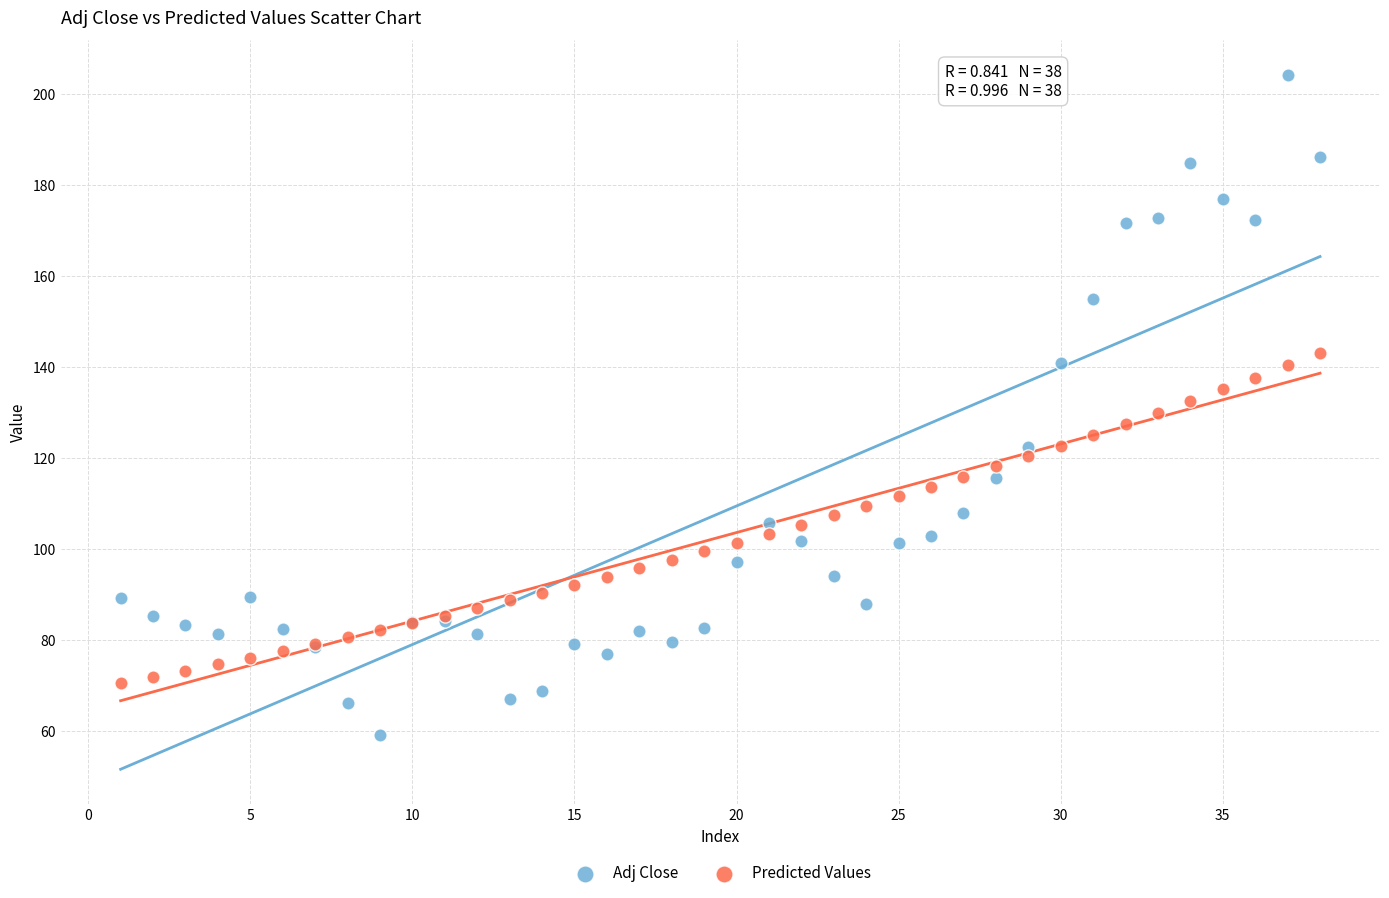

Which series reaches the minimum Y coordinate?

Adj Close